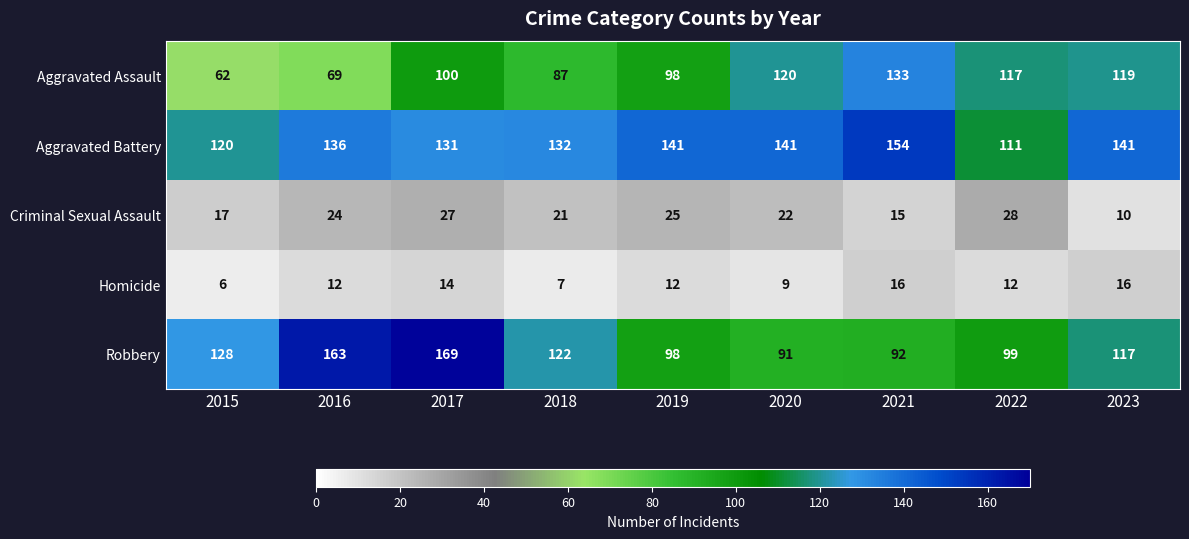

What is the difference between the highest and lowest values at 2022?

105